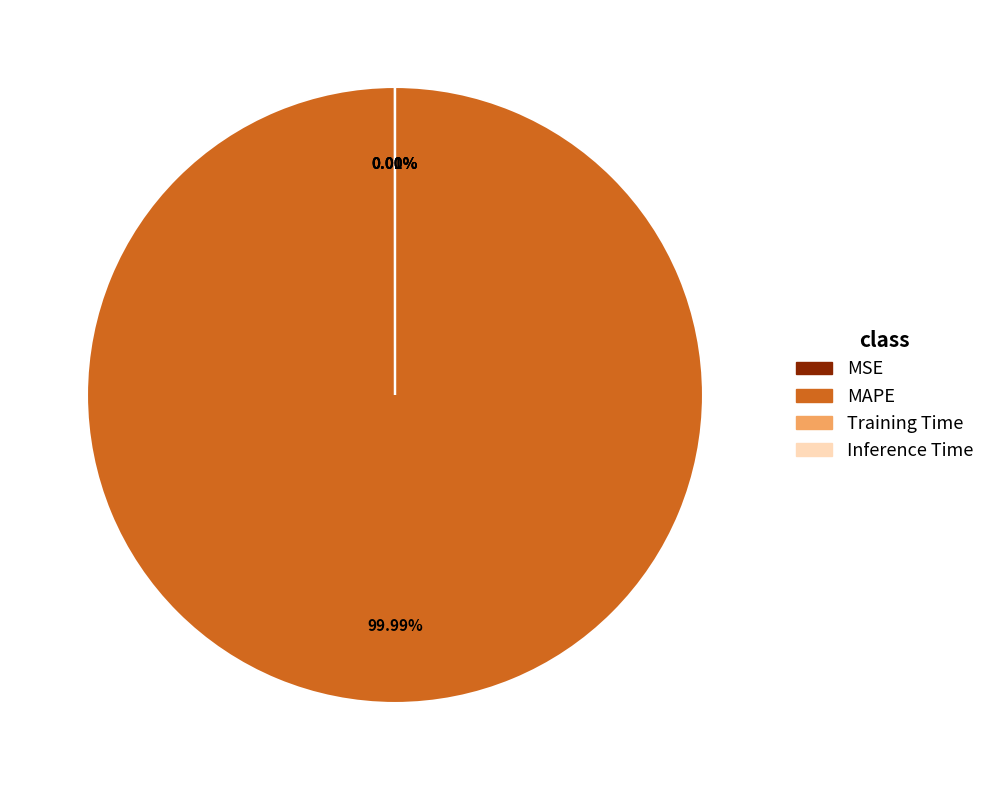

What is the largest slice in the pie chart?

MAPE